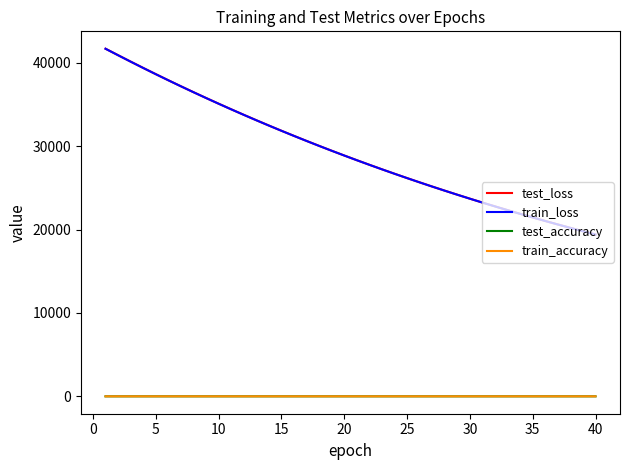

What is the average value of the train_accuracy series?

1.0